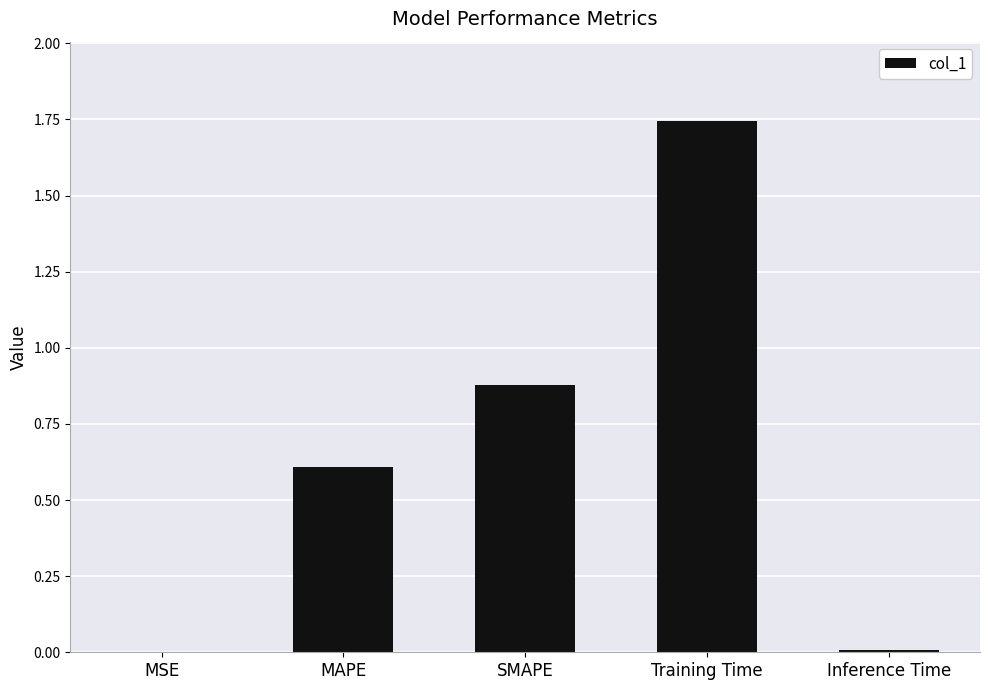

At which category does the chart reach its peak across all series?

Training Time